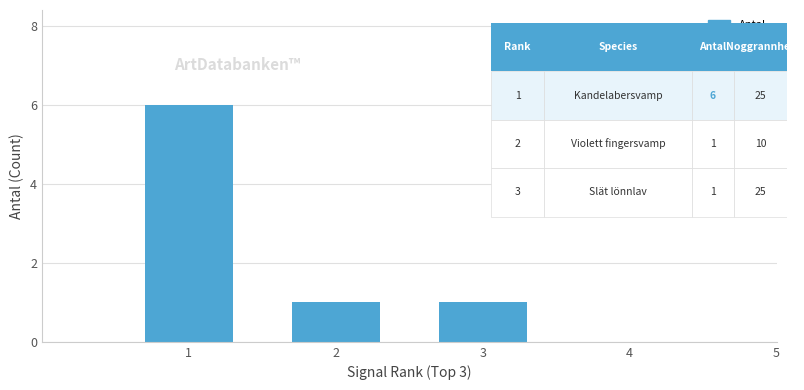

Which has a higher value, 3 or 1?

1